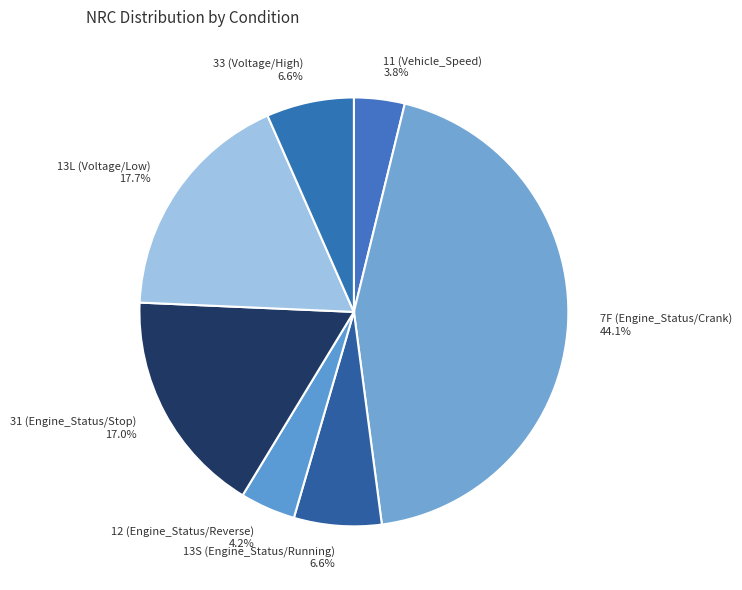

What is the ratio of the value at 13S (Engine_Status/Running) to the value at 31 (Engine_Status/Stop)?

0.4